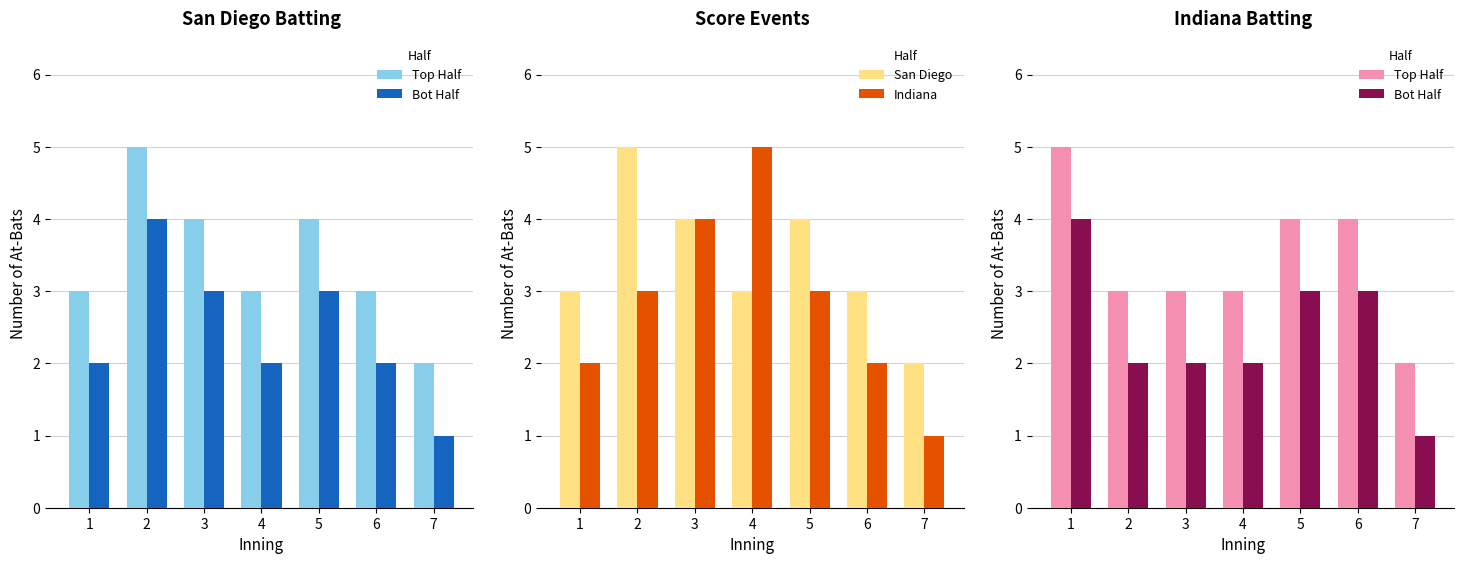

Which category has the lowest value in the Indiana series?

7